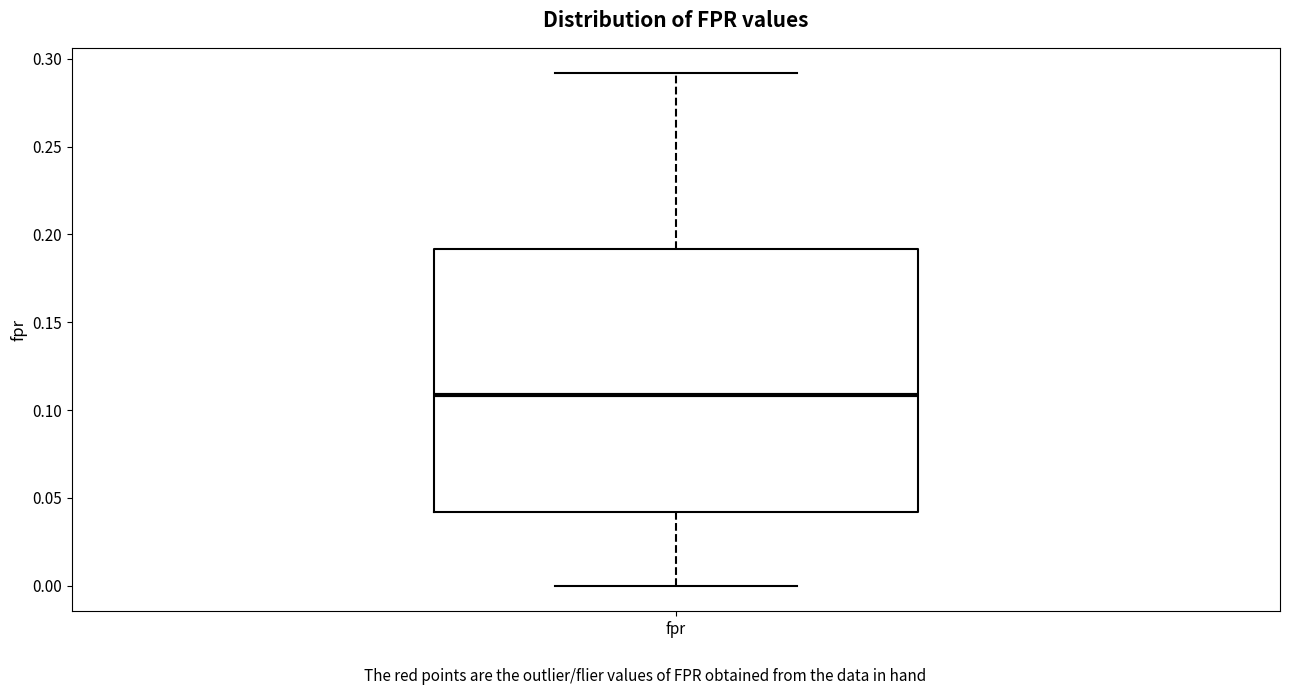

Read this box plot against the y-axis: the position of the median line, the range covered by the box, and the ends of both whiskers. The values are not printed on the chart, so give them approximately, as read against the axis.

median 0.11, box 0.04 to 0.19, whiskers 0.00 to 0.29